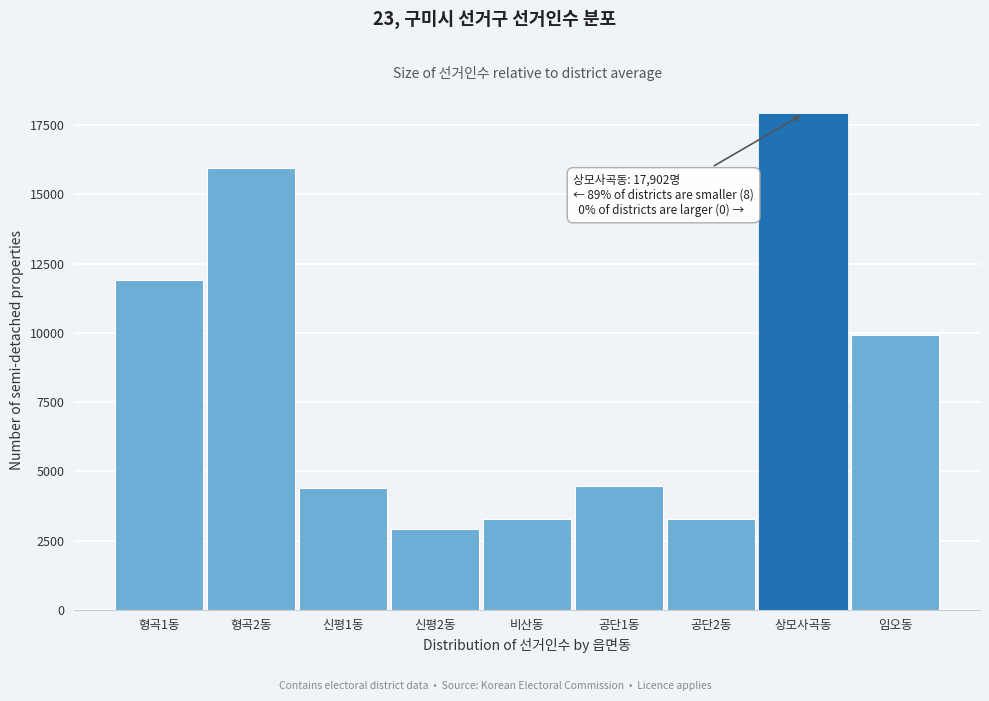

Which label corresponds to the largest value in the chart?

상모사곡동